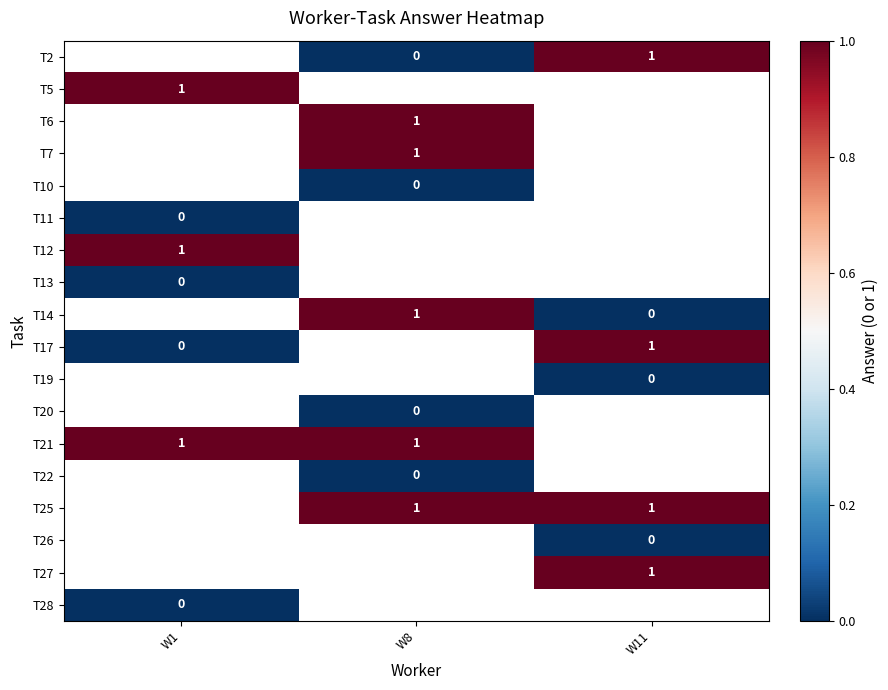

Is the value of T7 at W11 greater than the value of T28 at W8?

No